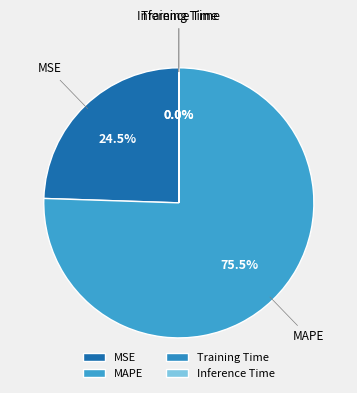

Which slice represents more than half of the pie?

MAPE